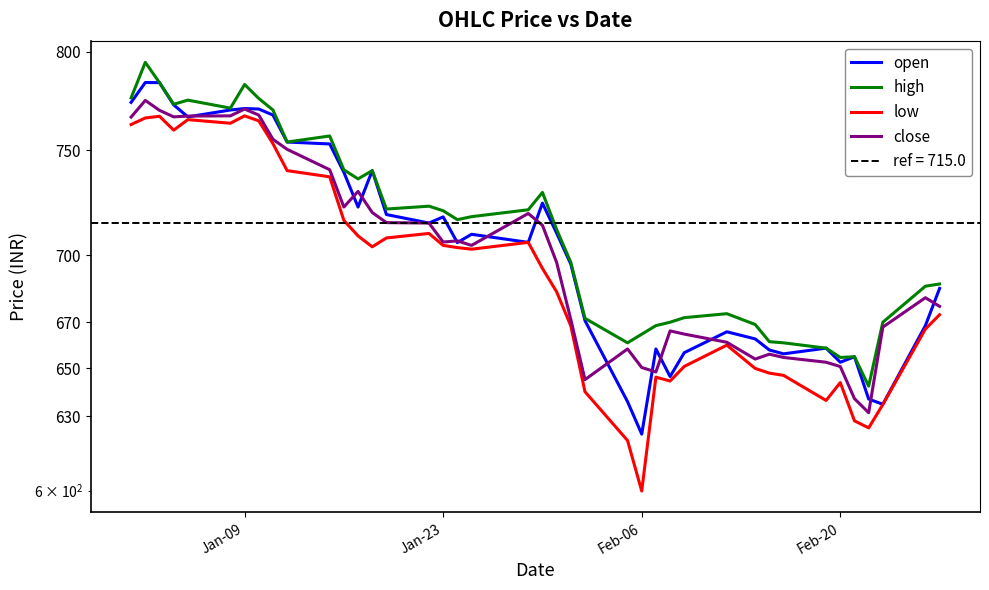

Rank the series at Jan-09 from highest to lowest value.

high, open, close, low